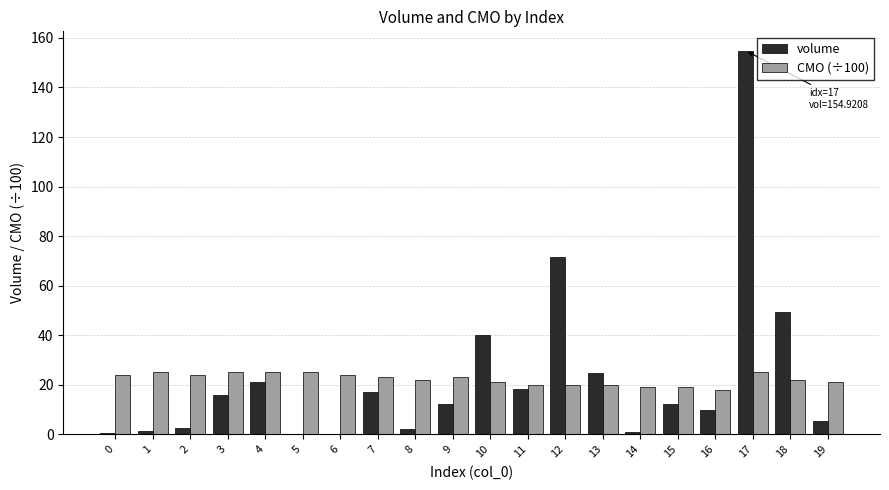

Is the value of CMO (÷100) at 1 greater than the value of volume at 12?

No